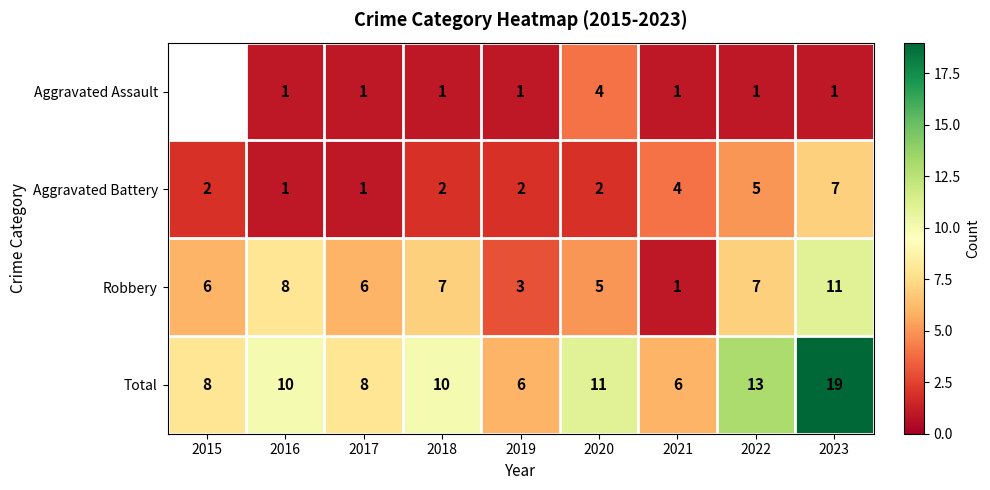

True or false: Aggravated Assault has a value of 2 at 2017.

False